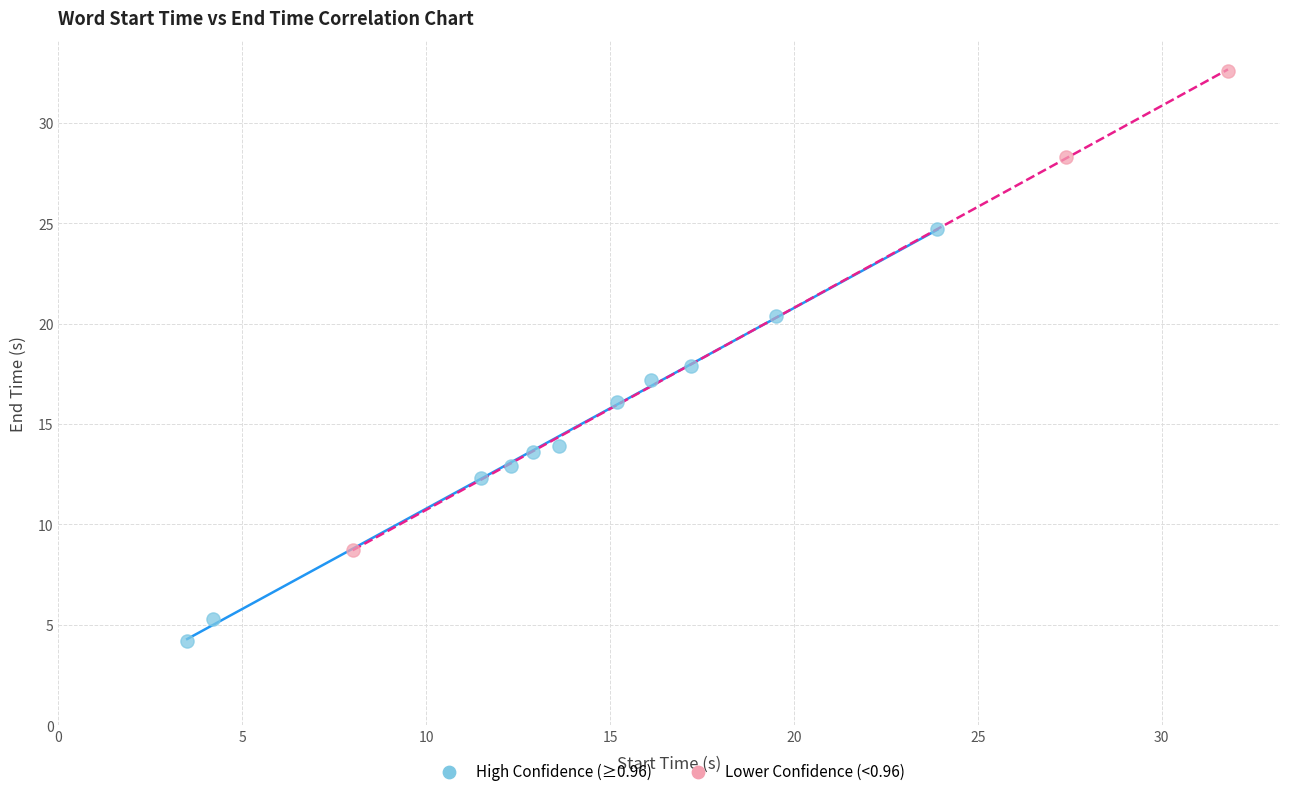

Which series reaches the minimum Y coordinate?

High Confidence (≥0.96)